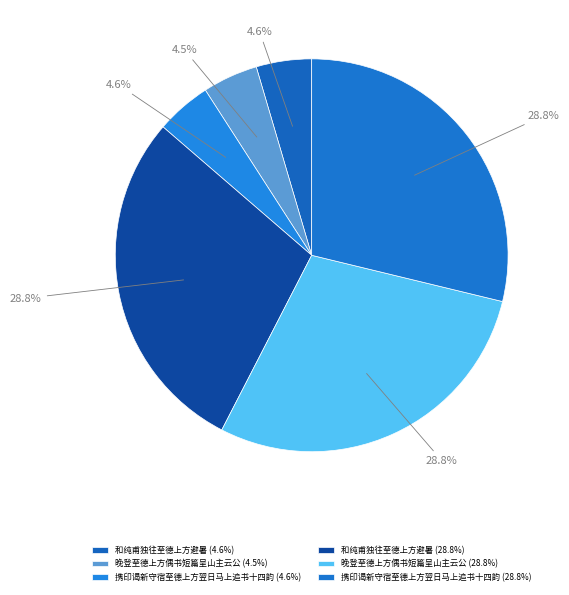

Count the number of slices in the pie.

6